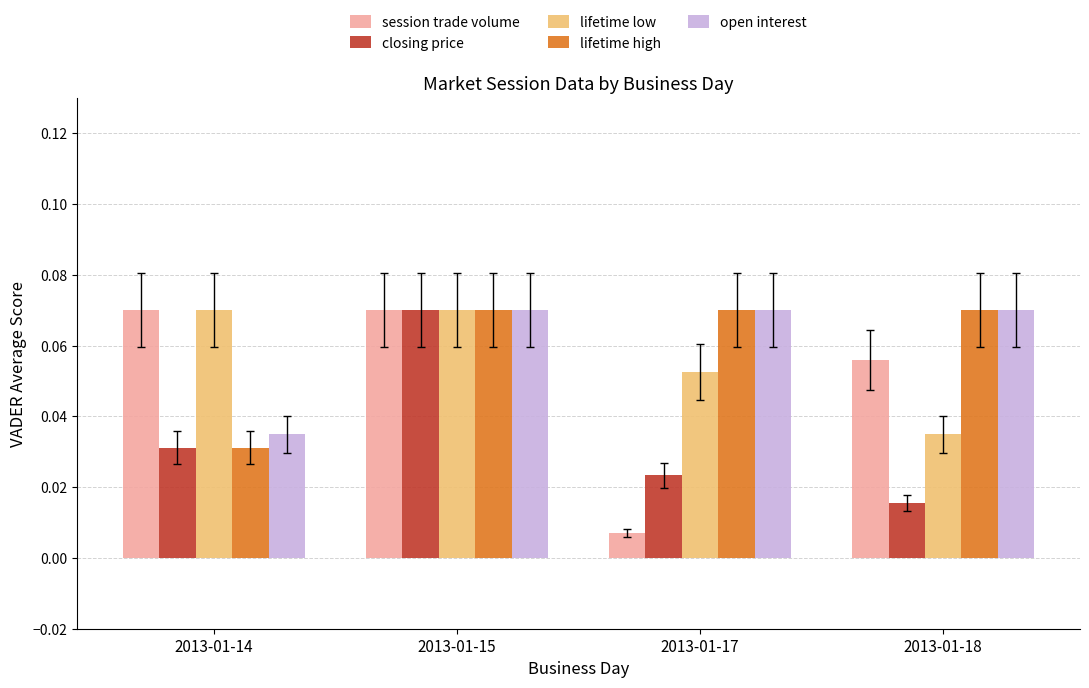

Is it true that open interest equals 0.0 at 2013-01-17?

False